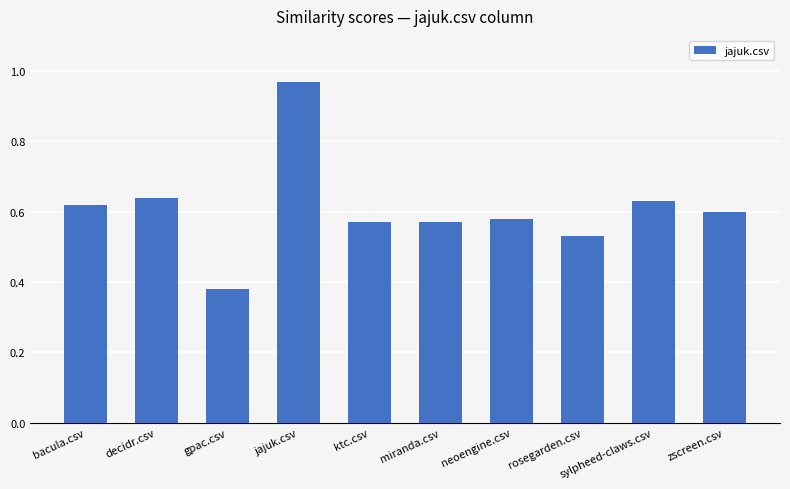

The chart shows a value of 1.0 at ktc.csv. True or false?

False